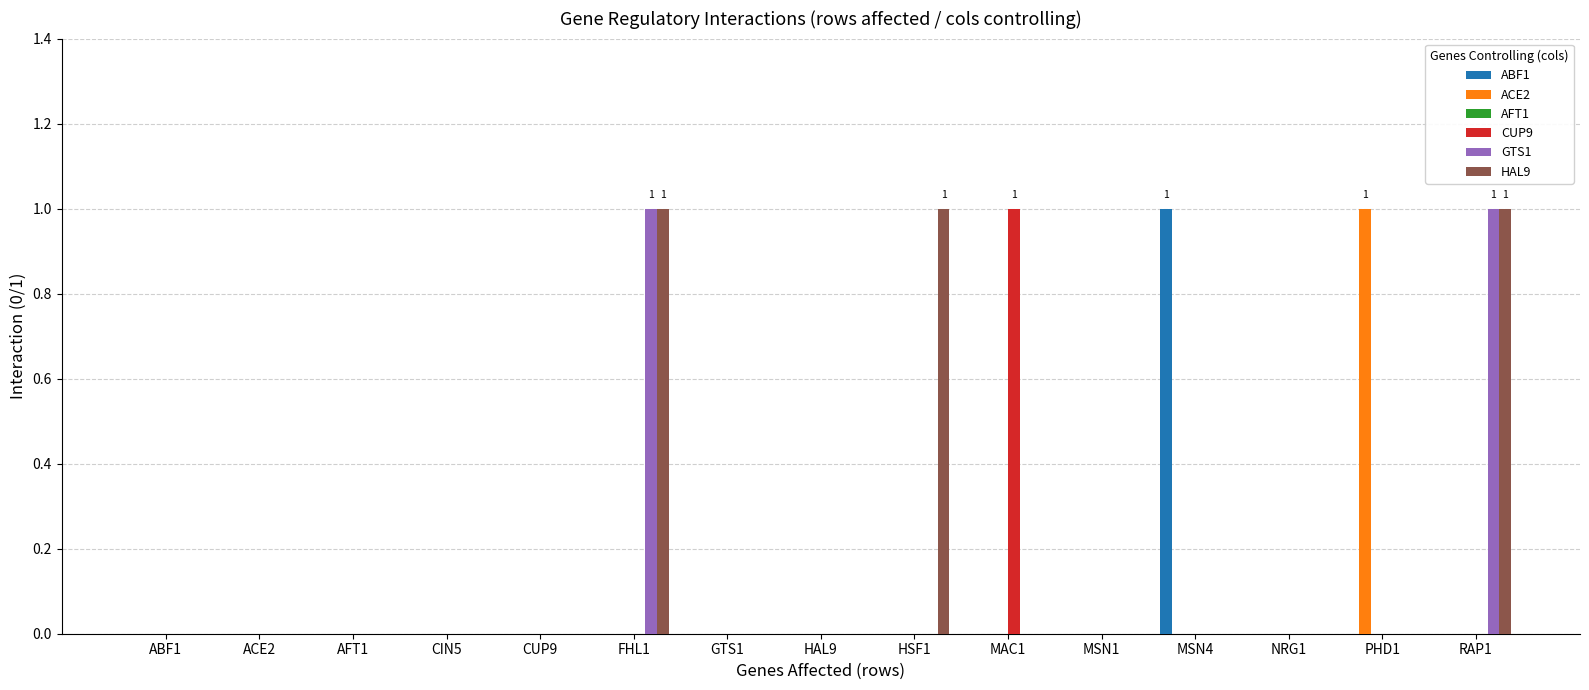

Which series has the largest total across all categories?

HAL9